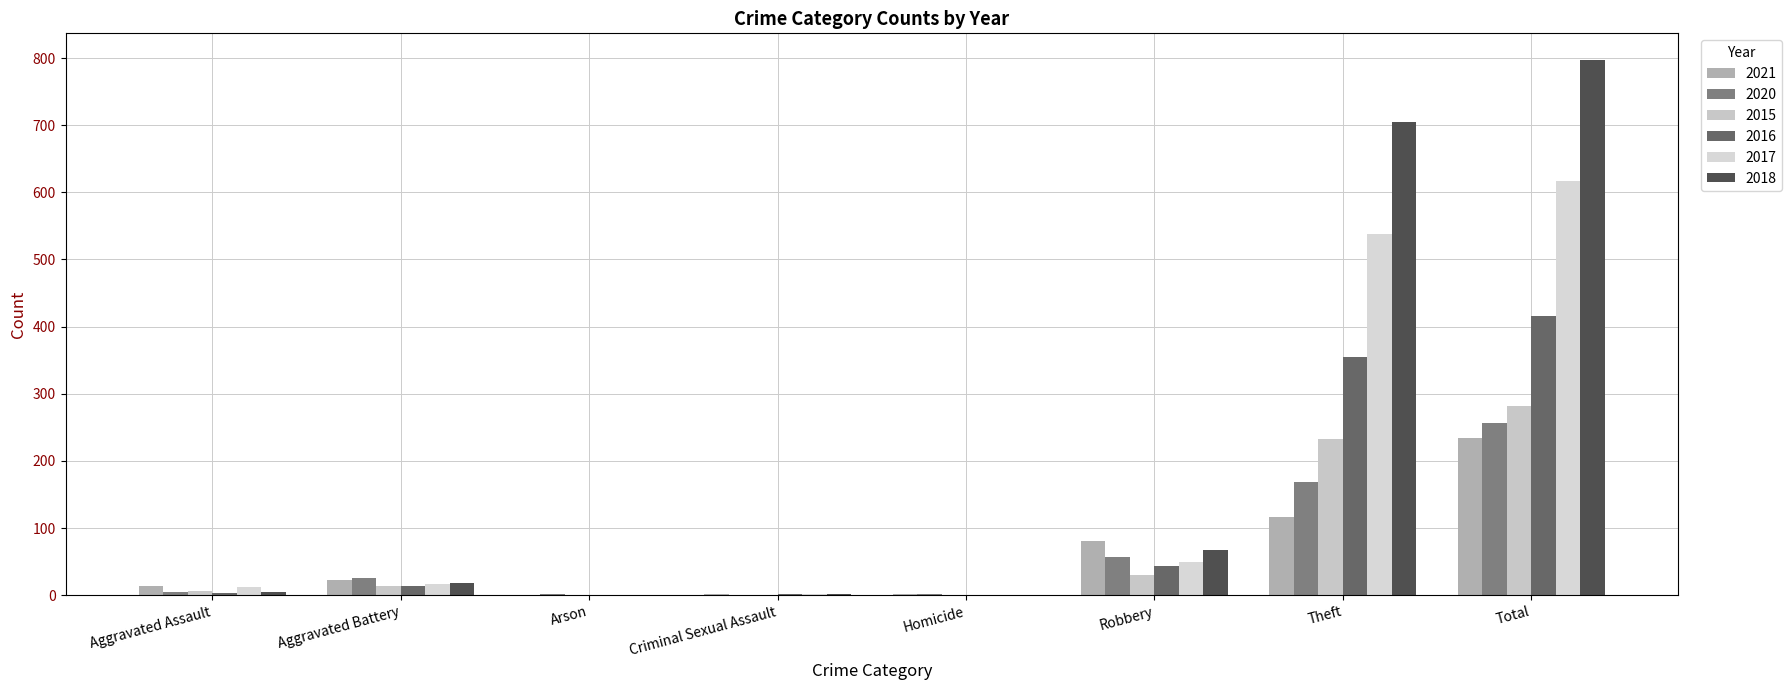

Where is 2020 nearest to the value 128?

Theft